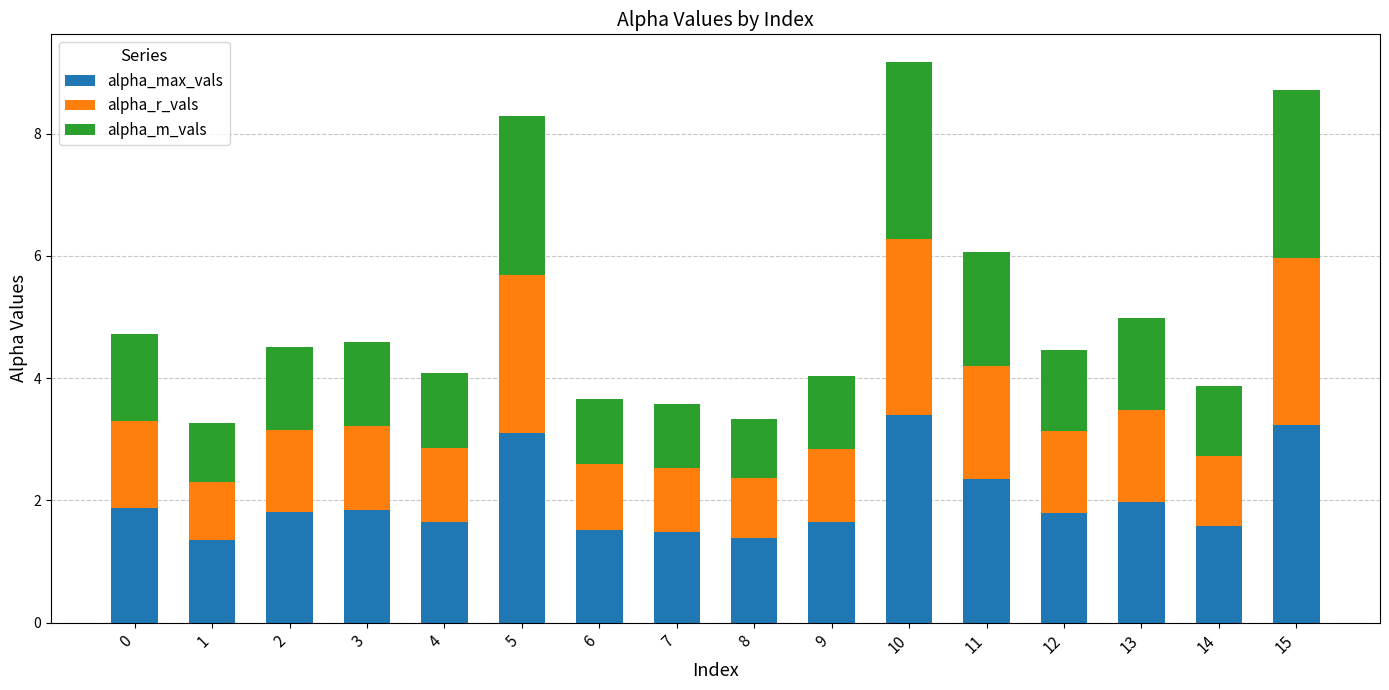

What is the difference between the maximum and minimum values in the alpha_max_vals series?

2.0